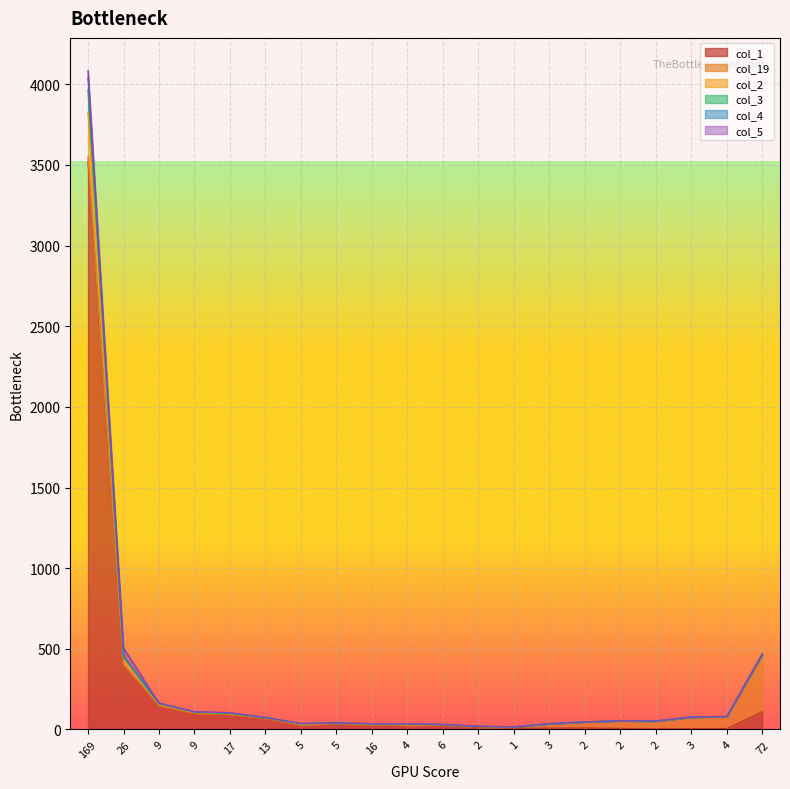

What are all the series names shown in the legend?

col_1, col_19, col_2, col_3, col_4, col_5